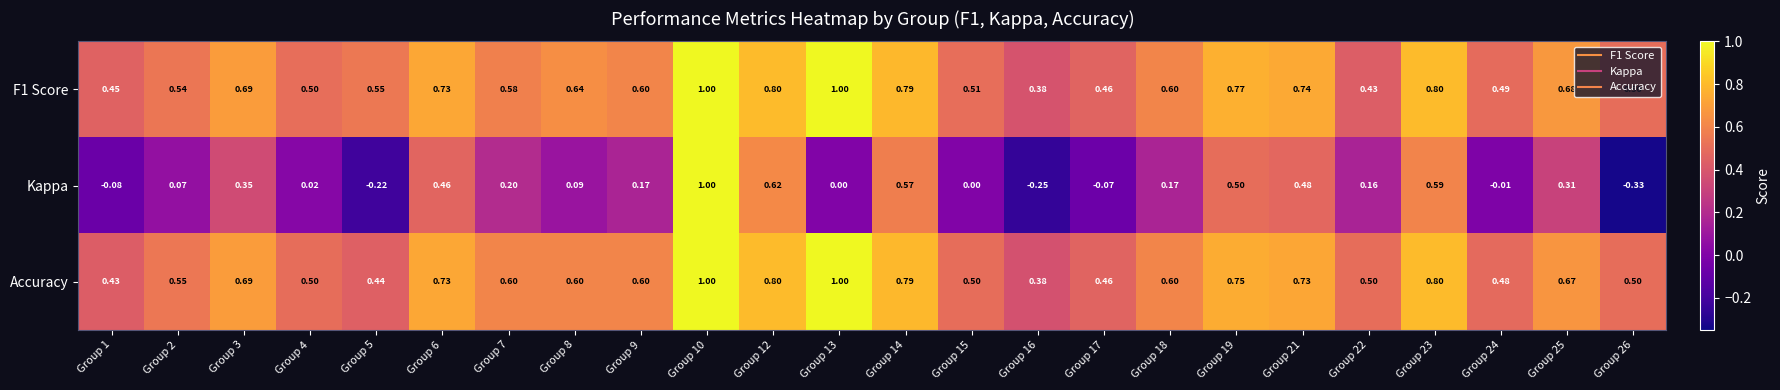

Is the value of Kappa at Group 4 greater than the value of Accuracy at Group 23?

No